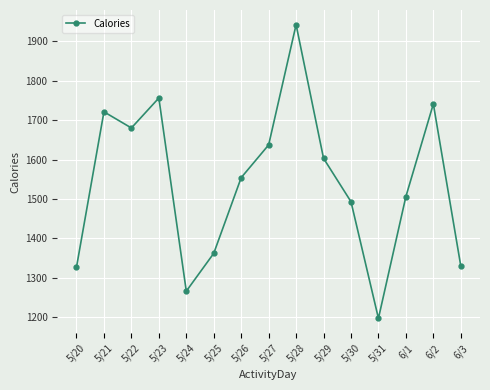

At which category does the data reach its first local peak?

5/21